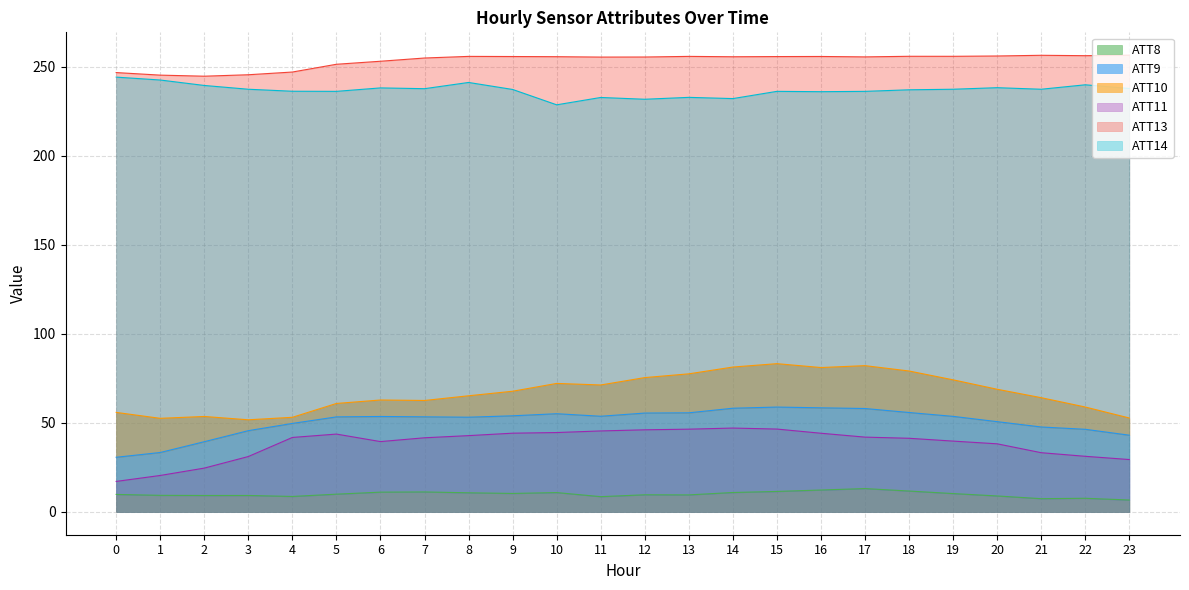

True or false: ATT11 and ATT13 cross at least once.

False